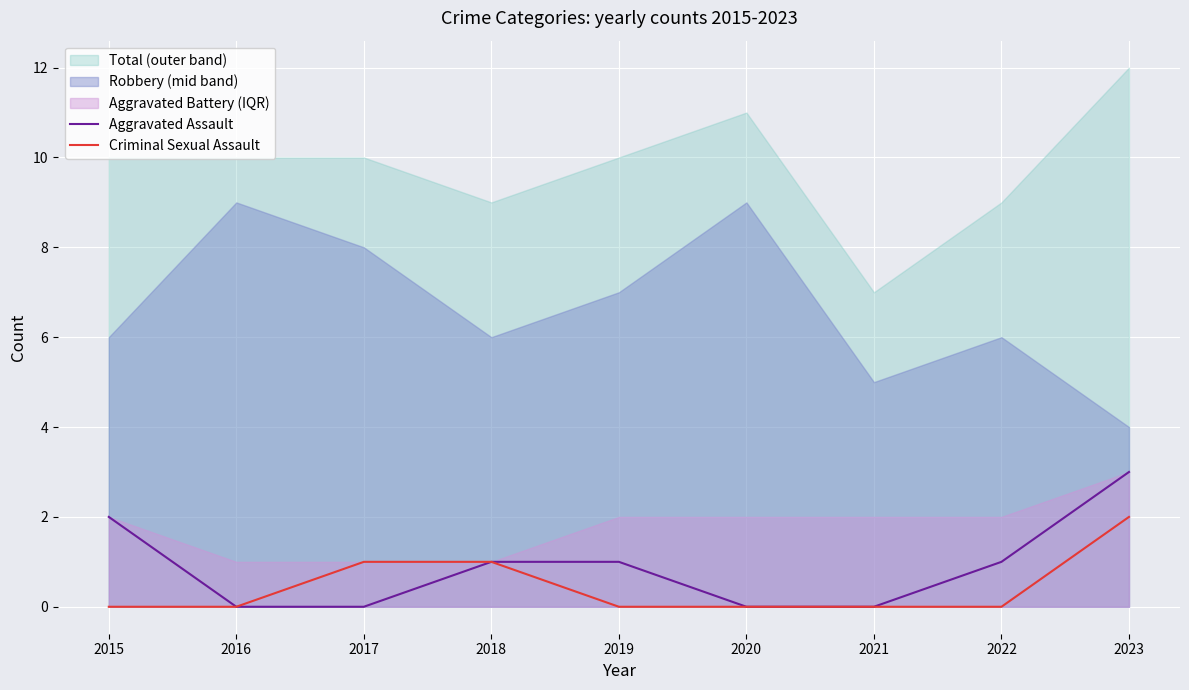

How many values in Aggravated Assault are above zero?

5